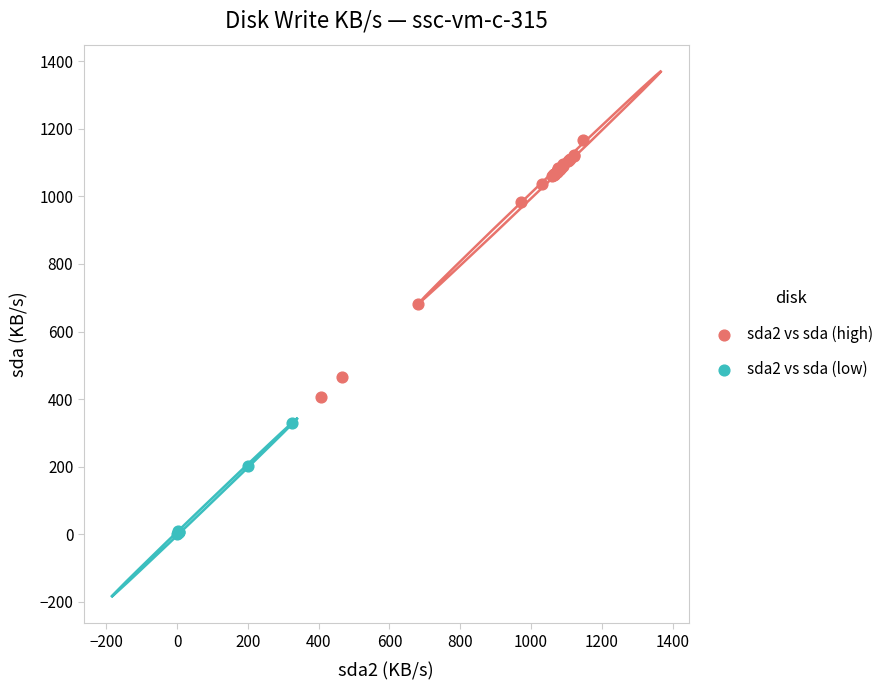

Which series contains the lowest Y value?

sda2 vs sda (low)